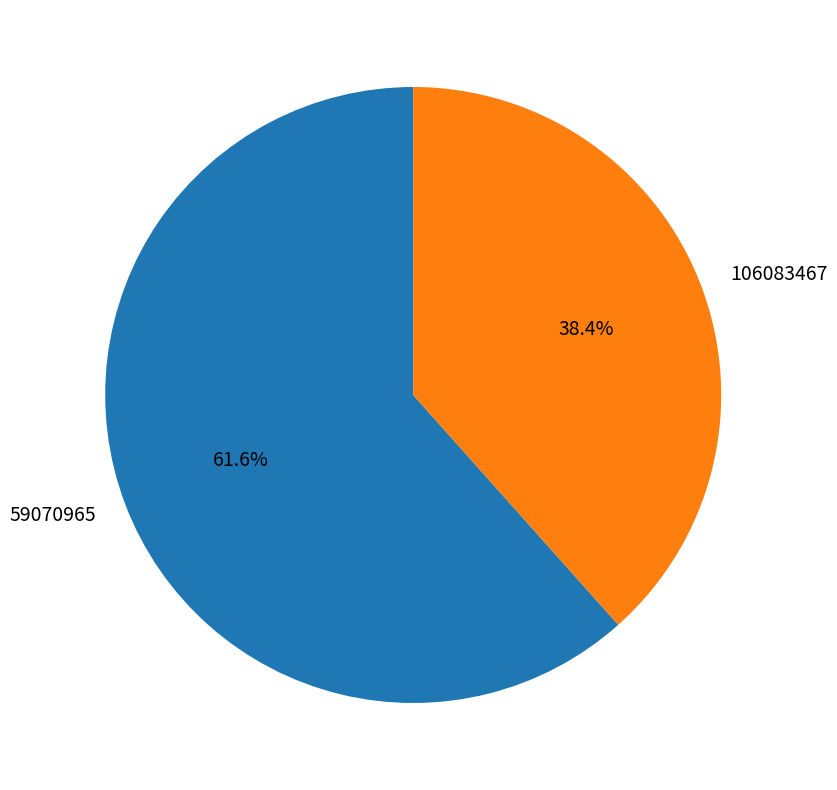

What is the largest slice in the pie chart?

59070965